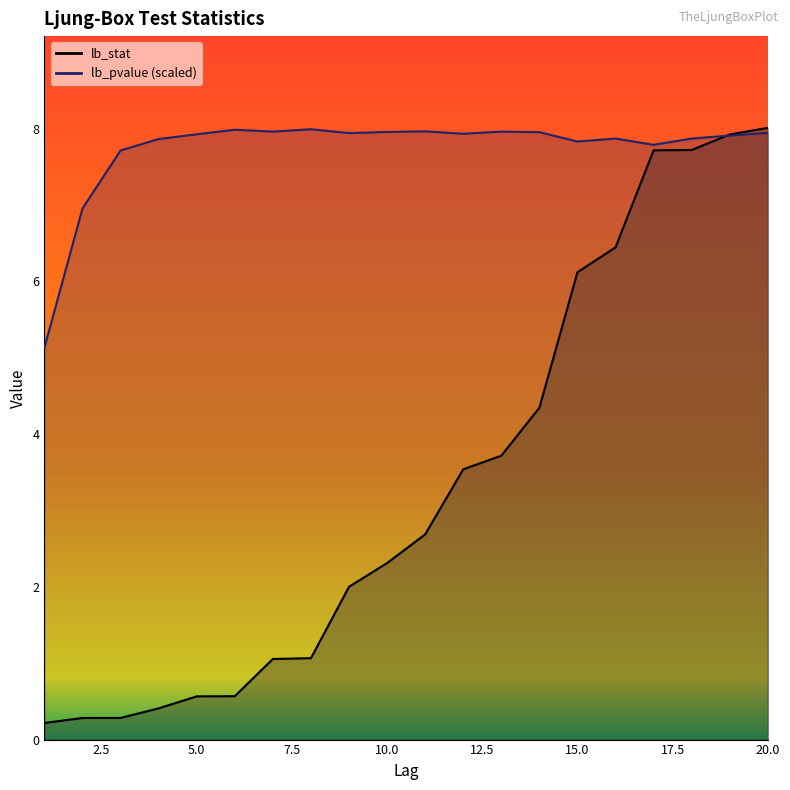

What are all the series names shown in the legend?

lb_stat, lb_pvalue